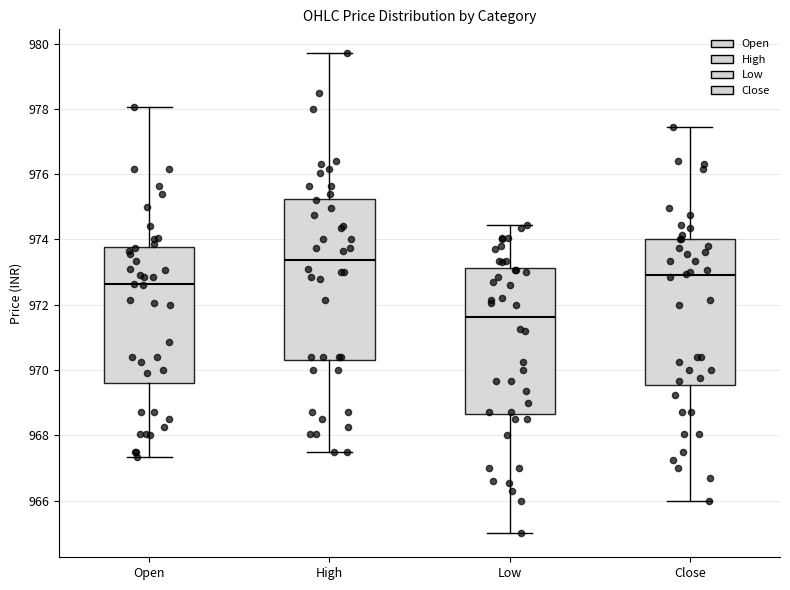

Comparing the boxes themselves (not the whiskers), which one is the tallest?

High